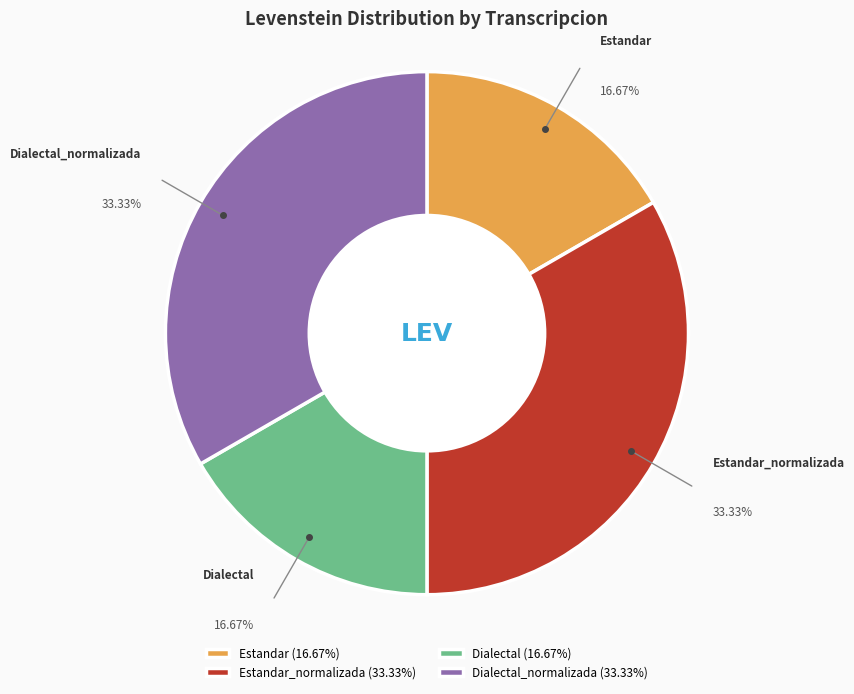

Approximately how many times larger is the value at Estandar compared to Dialectal?

1.0